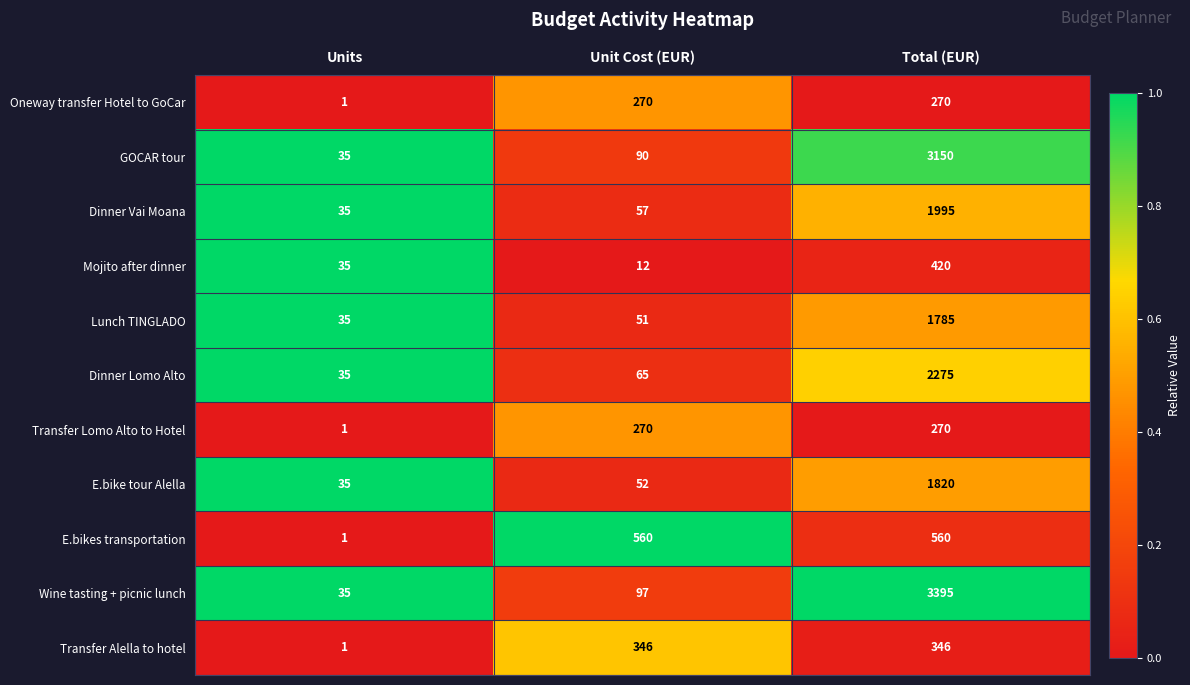

Which series has the widest spread of values?

Wine tasting + picnic lunch